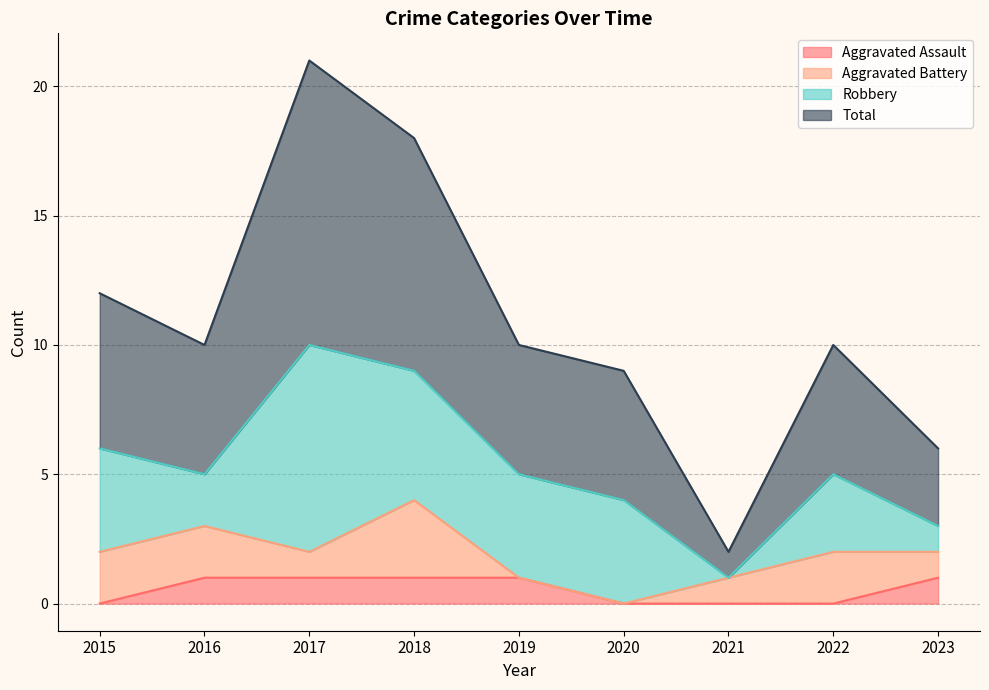

What is the difference between the maximum and second lowest values in the Total series?

15